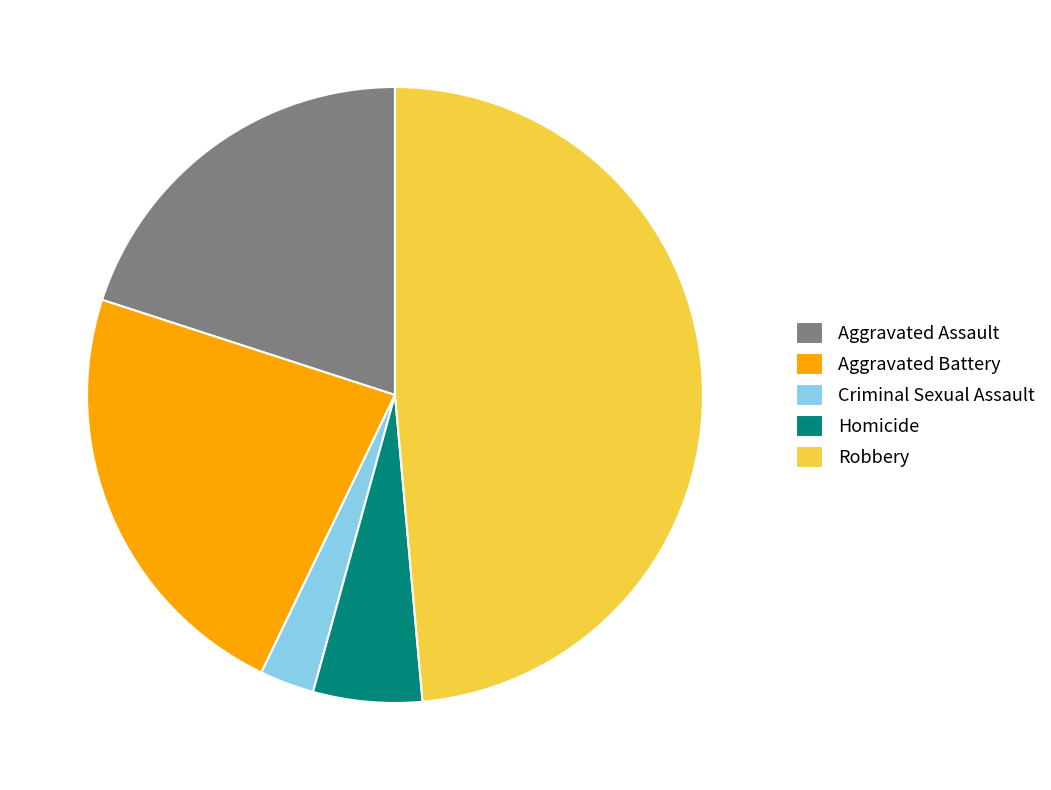

Which category has the biggest portion of the pie?

Robbery